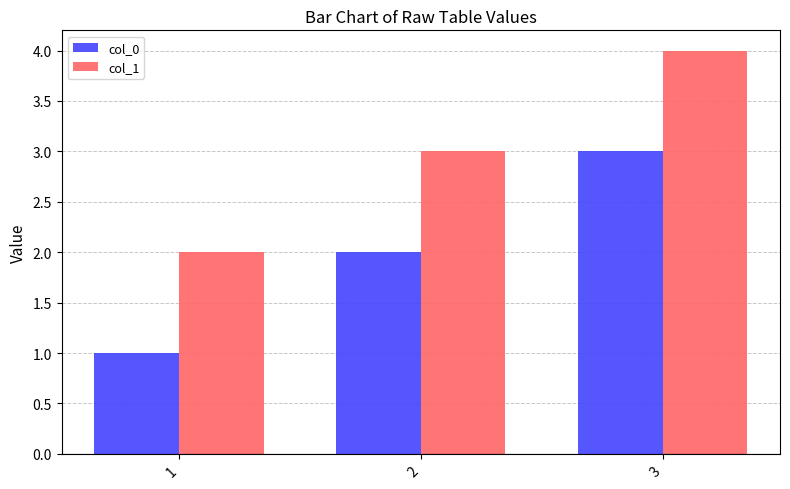

How many bars are there in total?

6